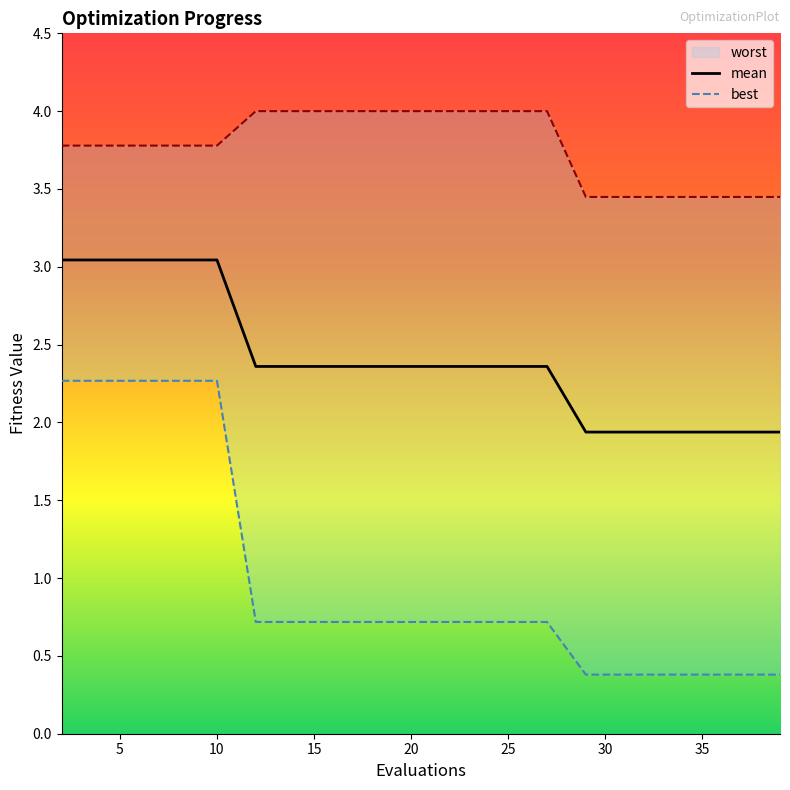

Between 2 and 10, which series saw the biggest shift?

mean